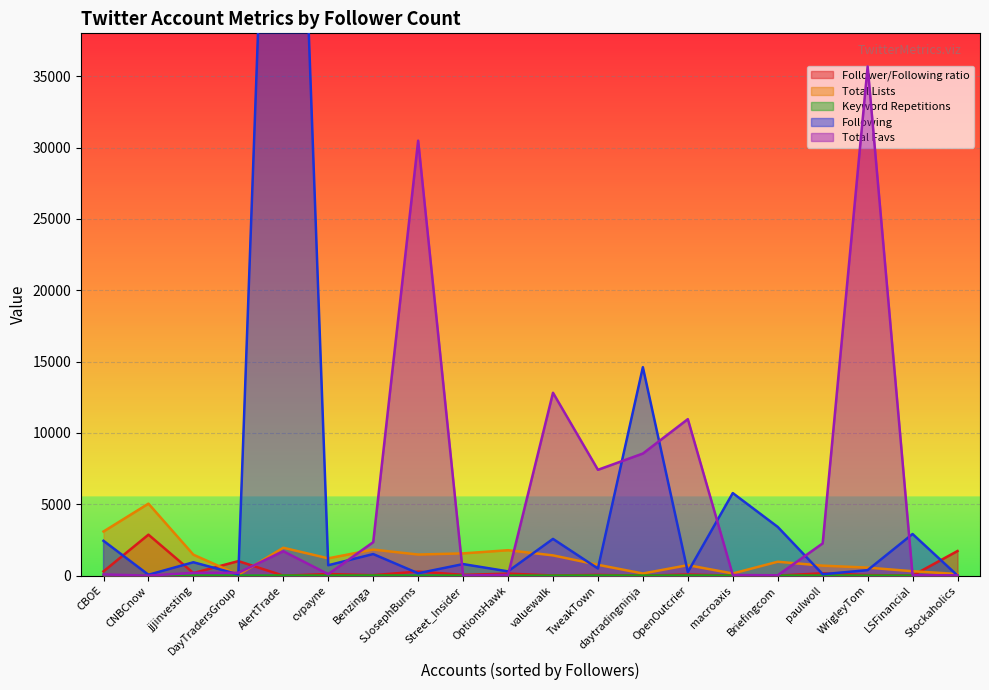

True or false: Keyword Repetitions and Following cross at least once.

False